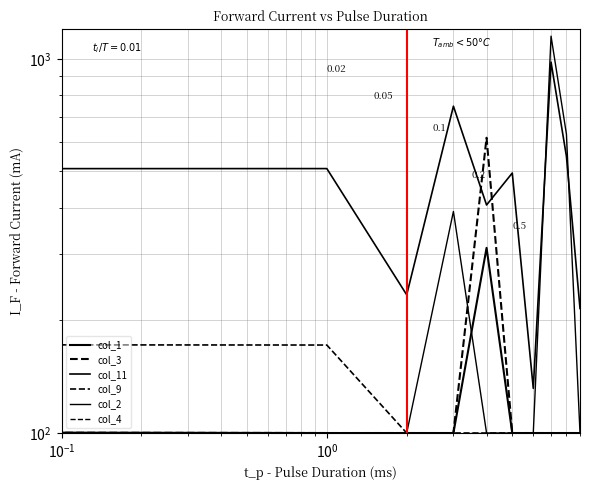

List the series in order of their peak value, lowest first.

col_4, col_9, col_3, col_11, col_1, col_2